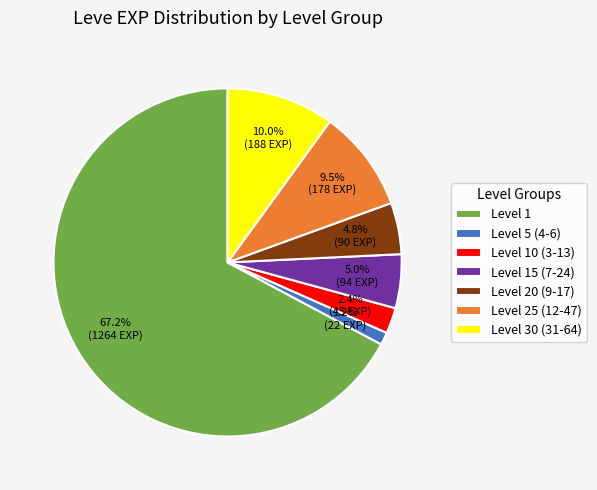

Which slice is the largest?

Level 1